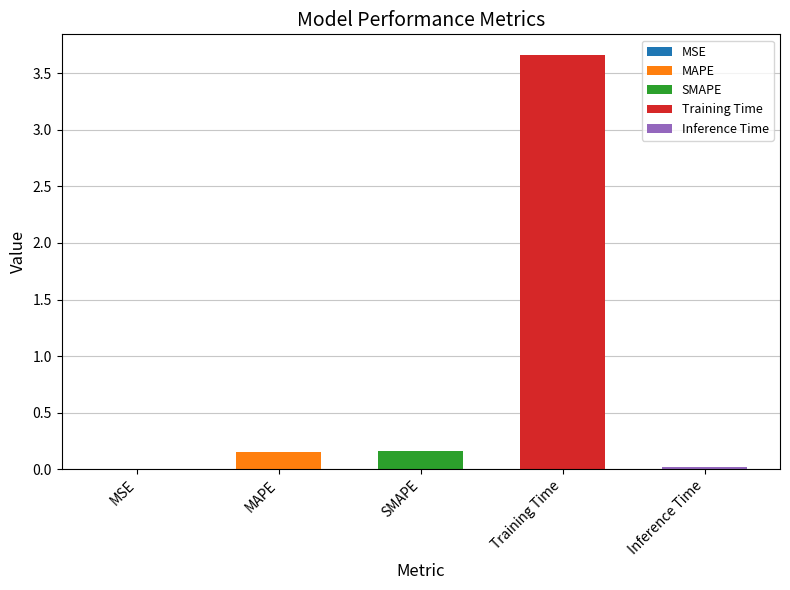

What position from the left is MAPE?

2